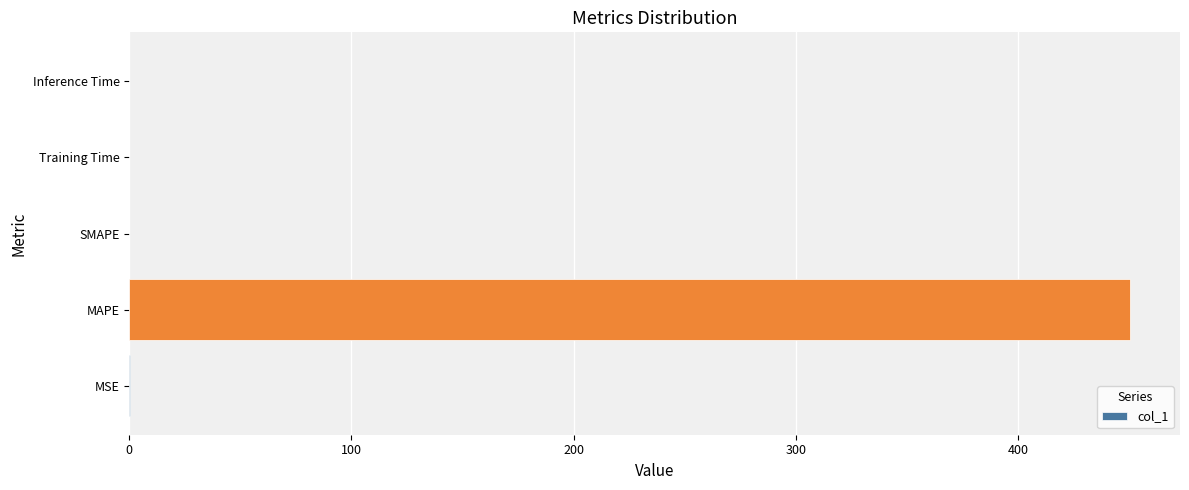

The value at MAPE is 450.4. True or false?

True